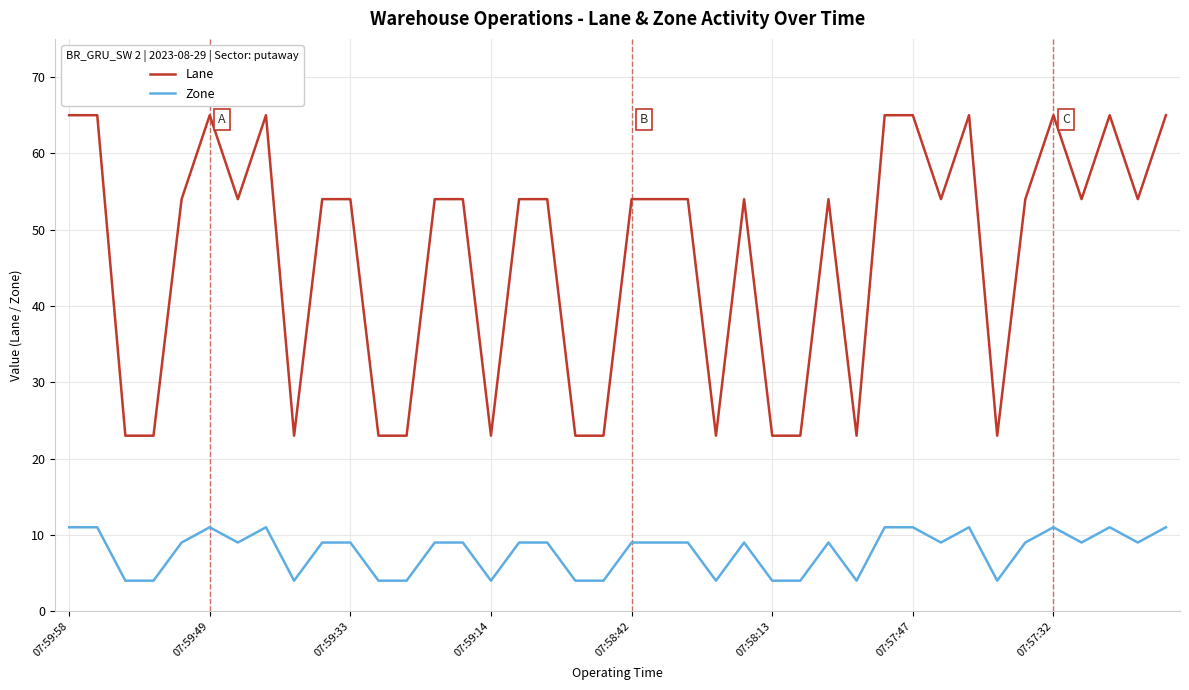

What is the minimum value for Zone?

4